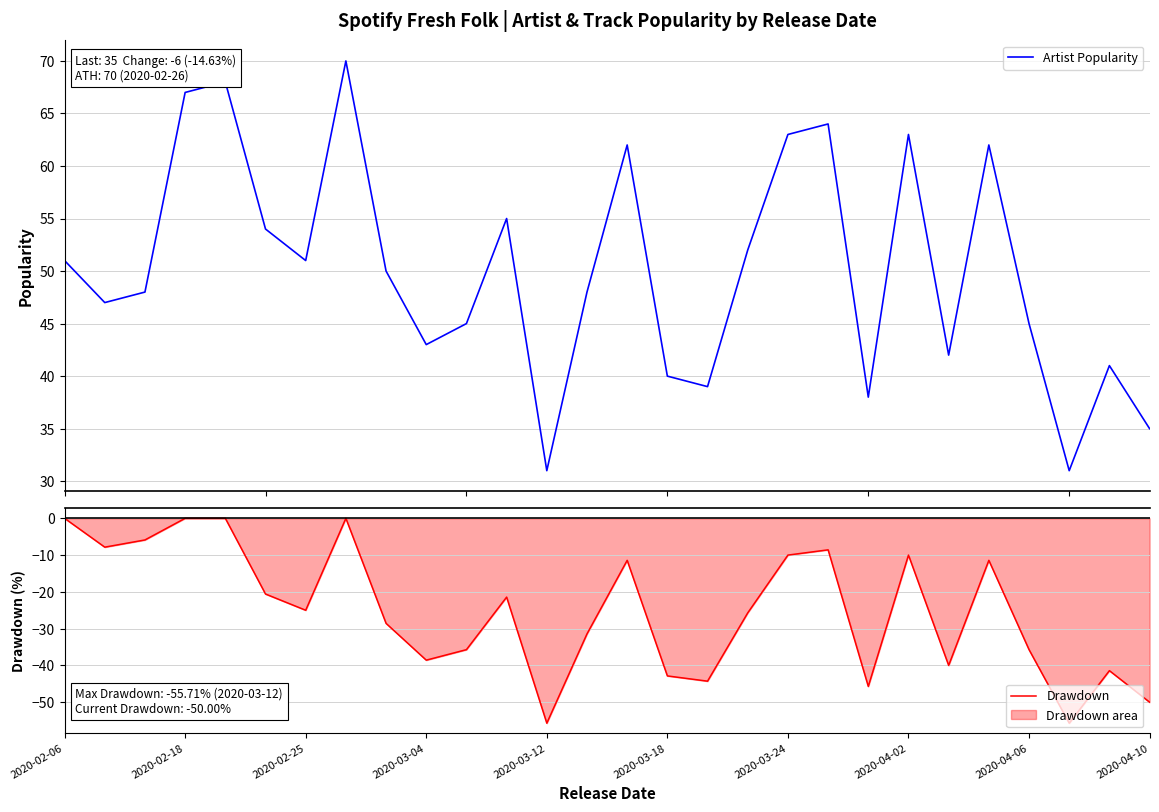

What is the difference between the maximum and minimum values in the Drawdown series?

55.7